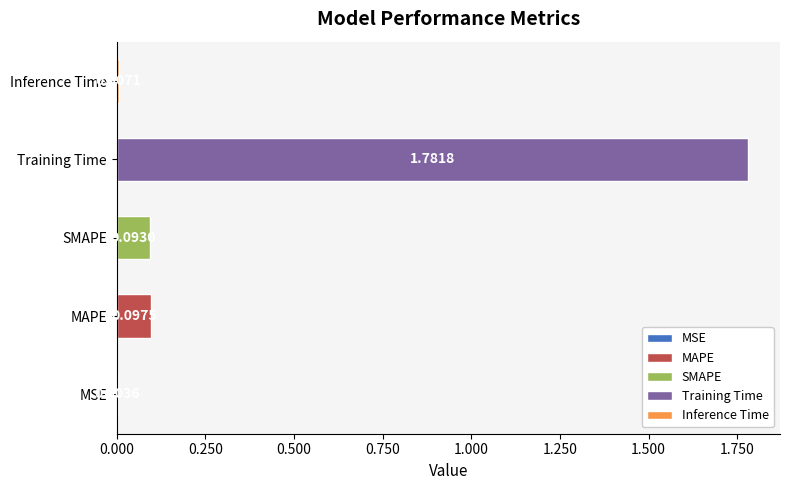

True or false: the data shows 0.1 at SMAPE.

True